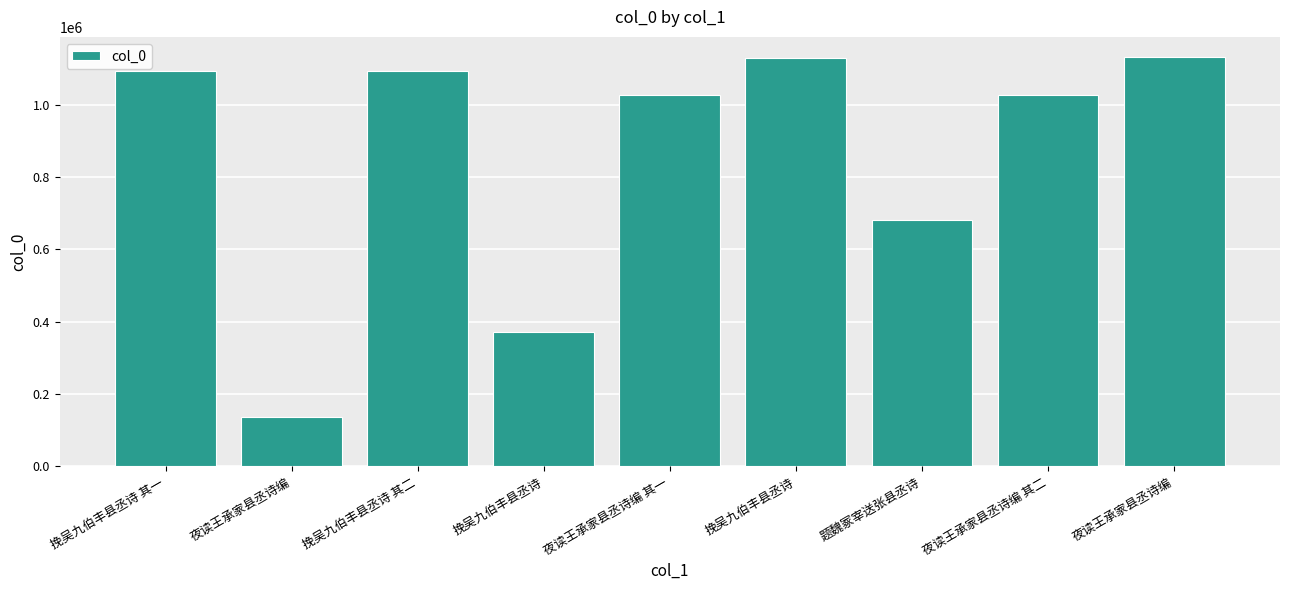

How many categories are shown in the chart?

9